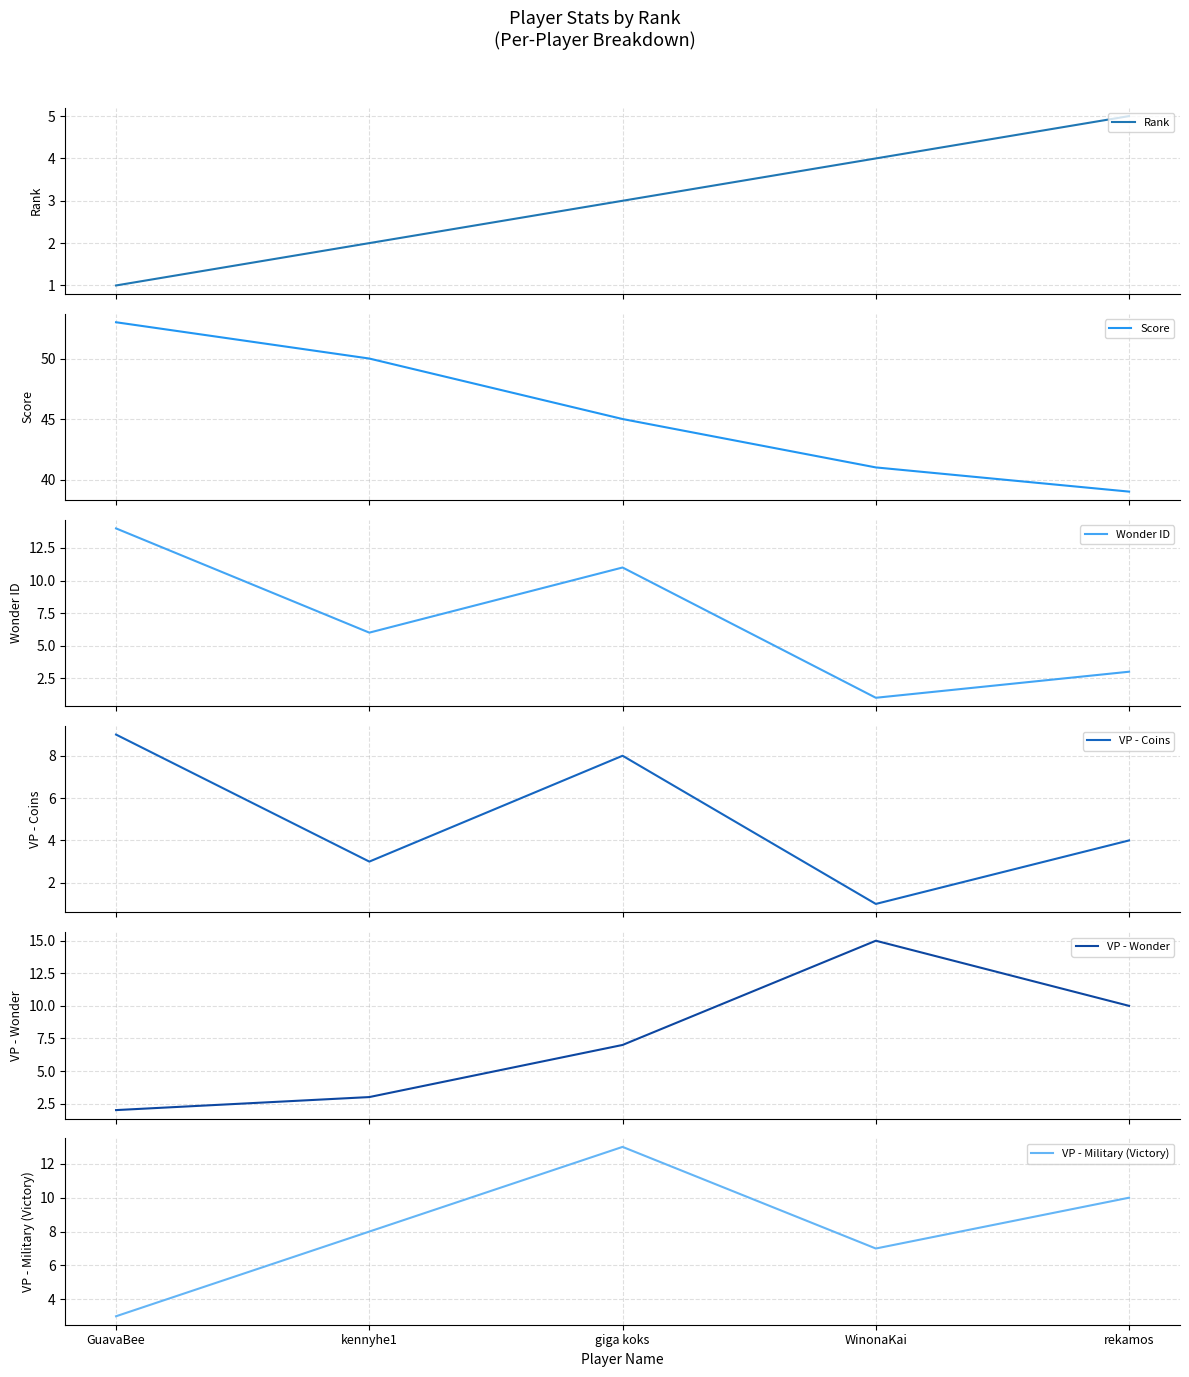

Which series has the widest spread of values?

Score